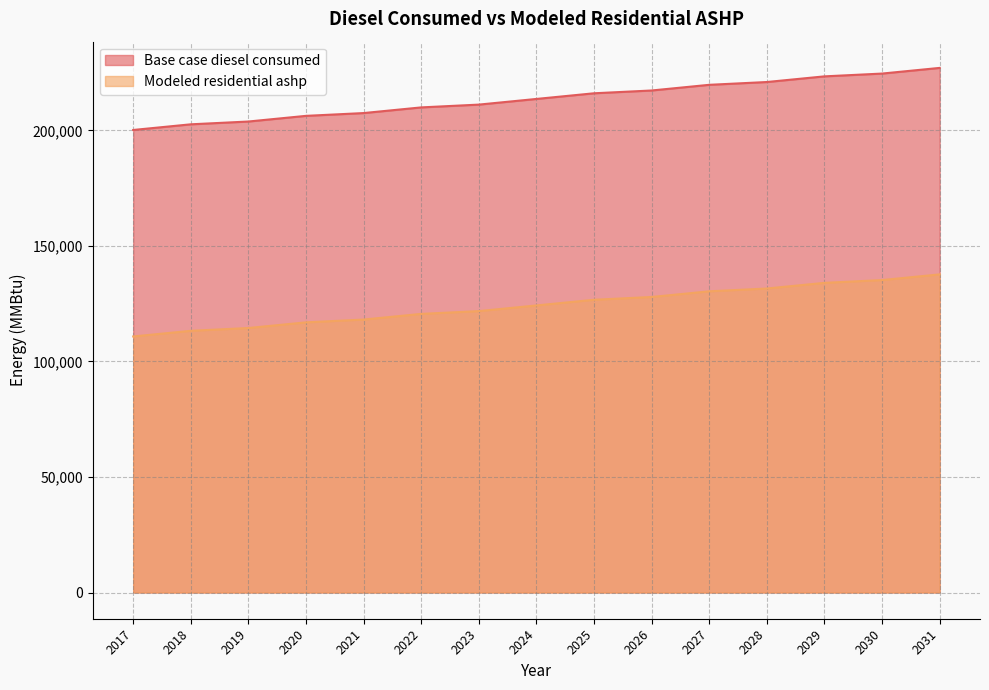

The value of Base case diesel consumed at 2023 is 211199.0. True or false?

True